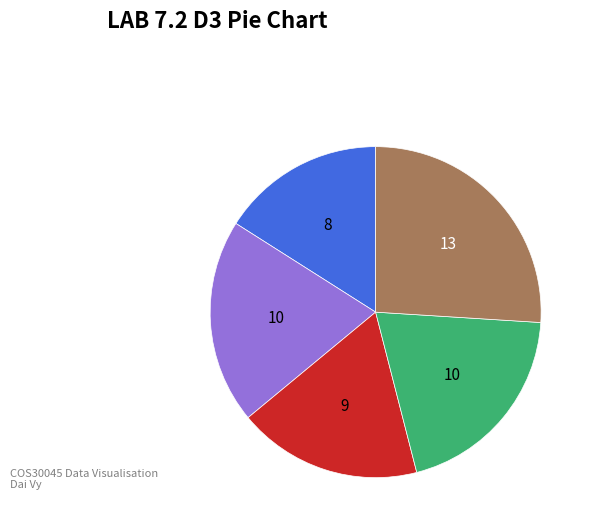

Is there a majority slice in this chart?

No